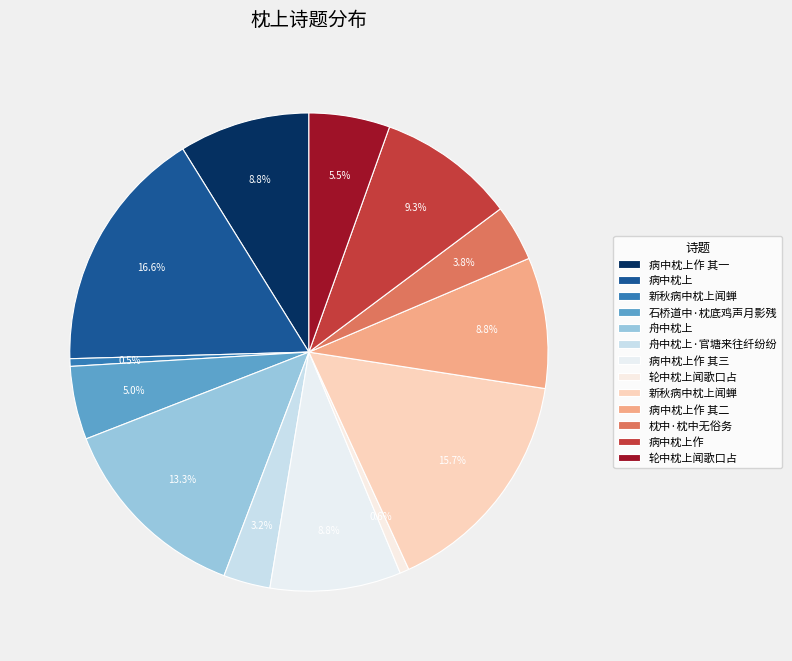

Count the number of slices in the pie.

13